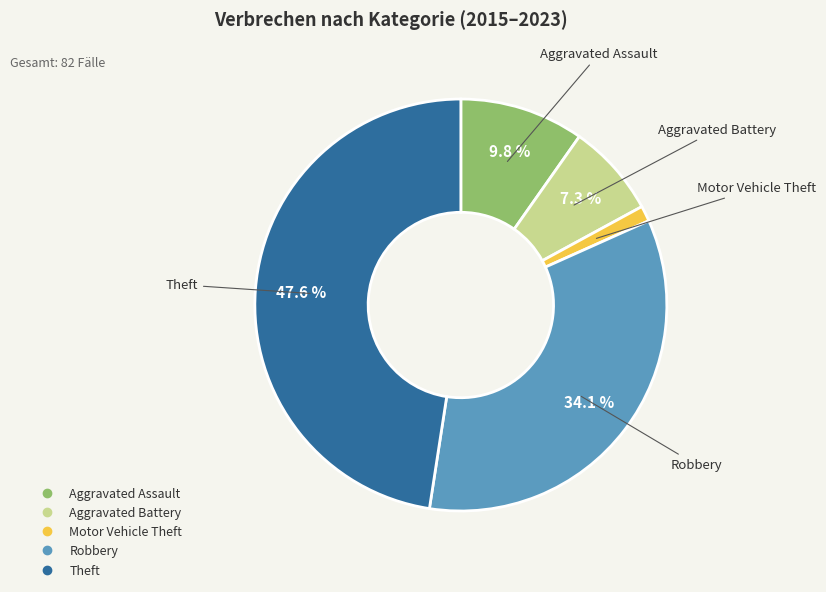

Rank the categories by value from highest to lowest.

Theft, Robbery, Aggravated Assault, Aggravated Battery, Motor Vehicle Theft